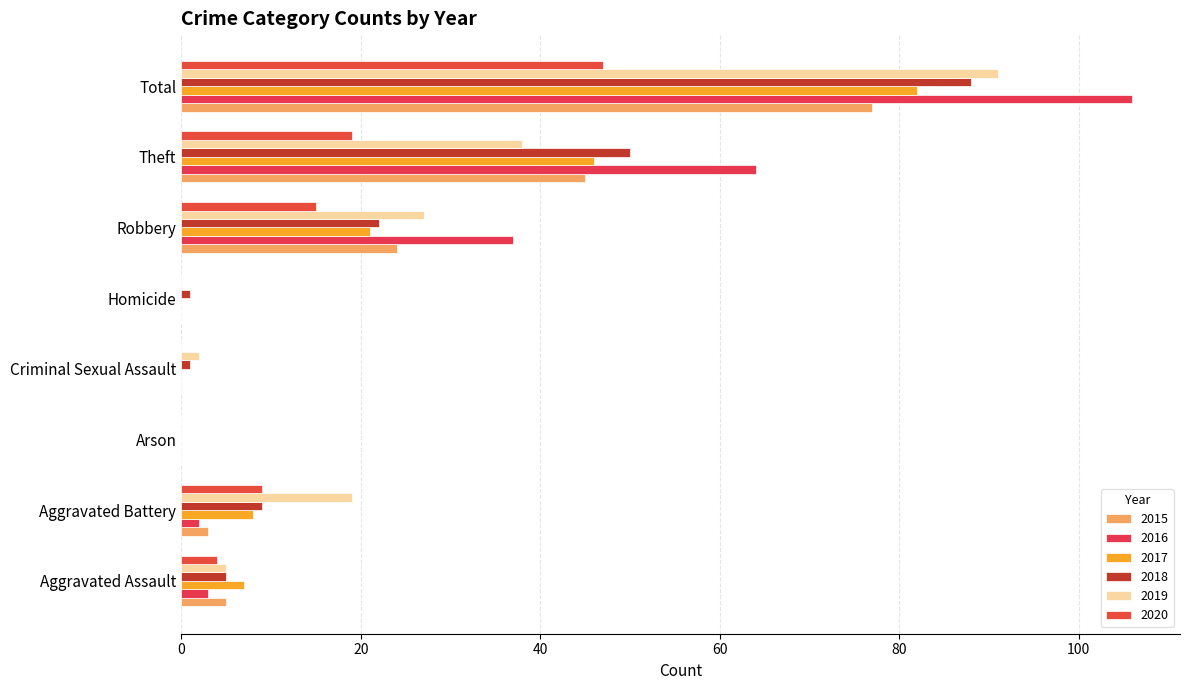

Reading left to right, extract all data points from this chart.

2015: 5	3	0	0	0	24	45	77
2016: 3	2	0	0	0	37	64	106
2017: 7	8	0	0	0	21	46	82
2018: 5	9	0	1	1	22	50	88
2019: 5	19	0	2	0	27	38	91
2020: 4	9	0	0	0	15	19	47